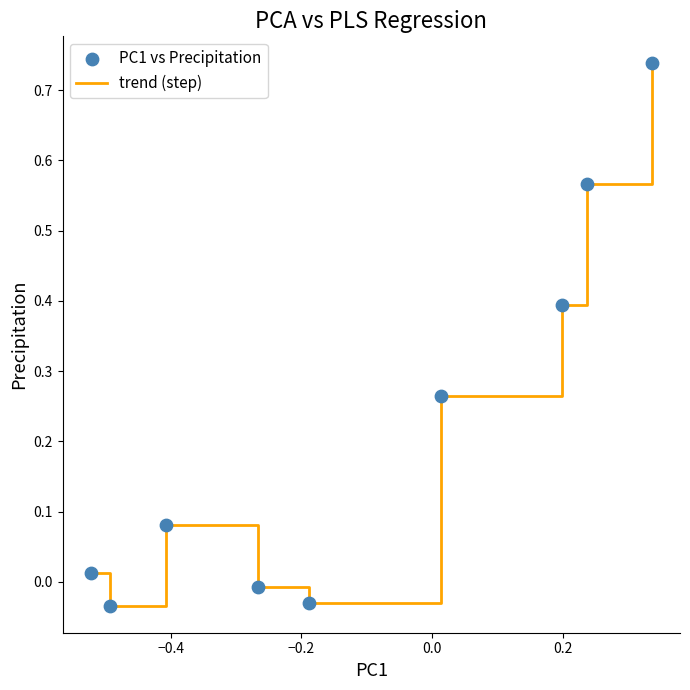

What is the difference between the maximum and minimum values?

0.8